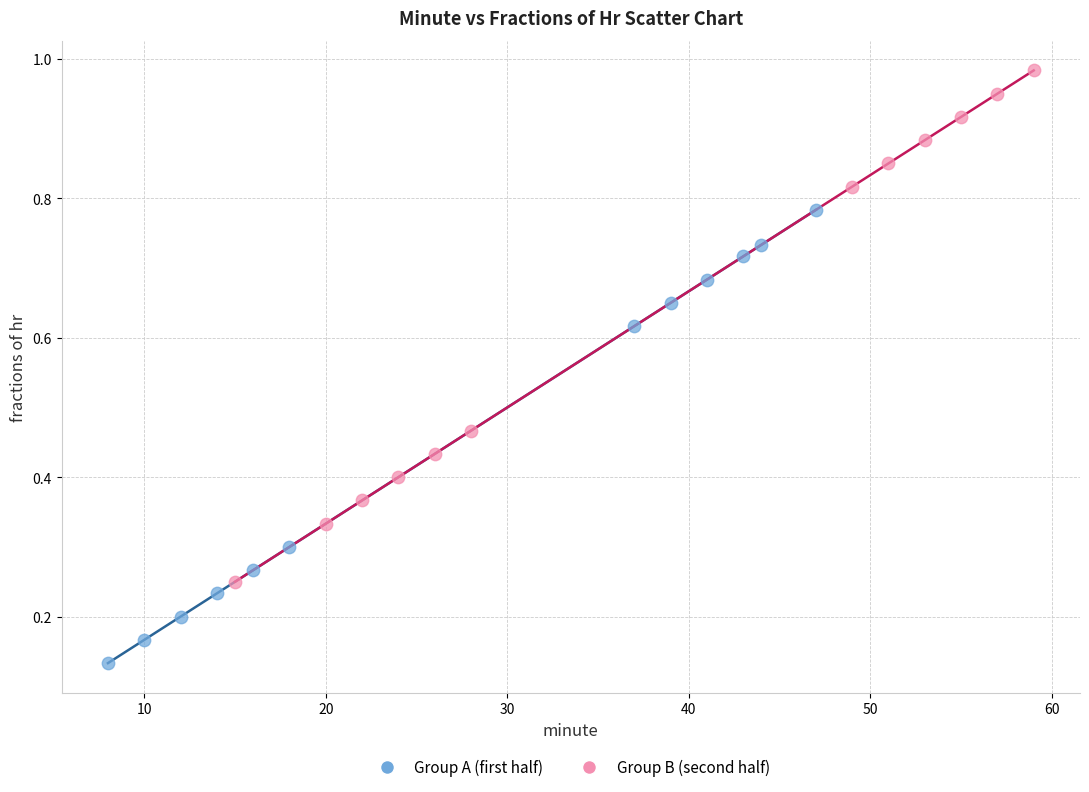

Which series reaches the minimum Y coordinate?

Group A (first half)